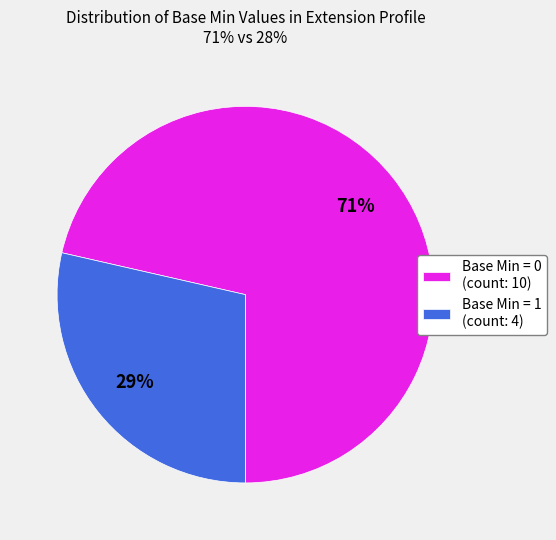

Between Base Min = 1 (count: 4) and Base Min = 0 (count: 10), which is larger?

Base Min = 0 (count: 10)